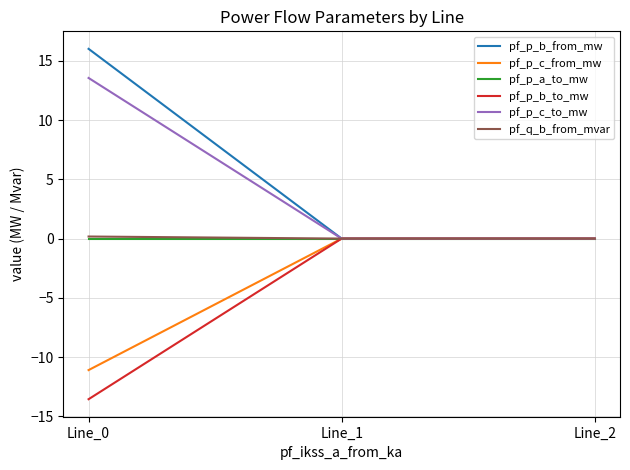

What is the minimum value shown in the chart?

-13.6